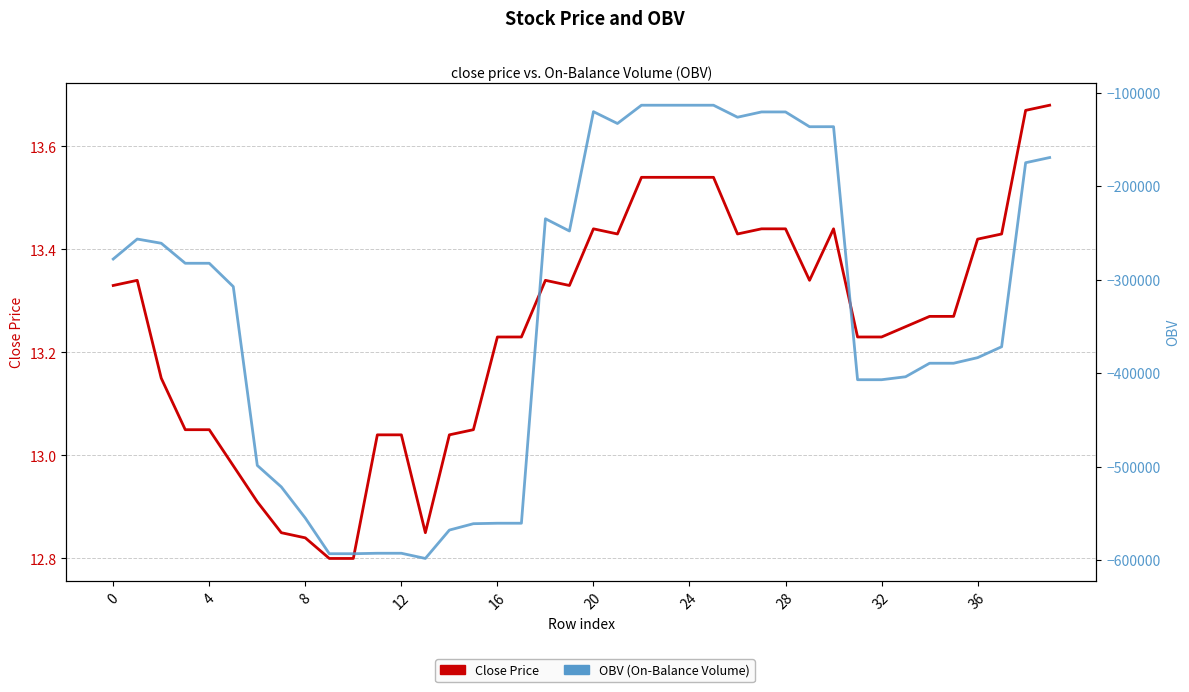

What is the average value of the Close Price series?

13.2